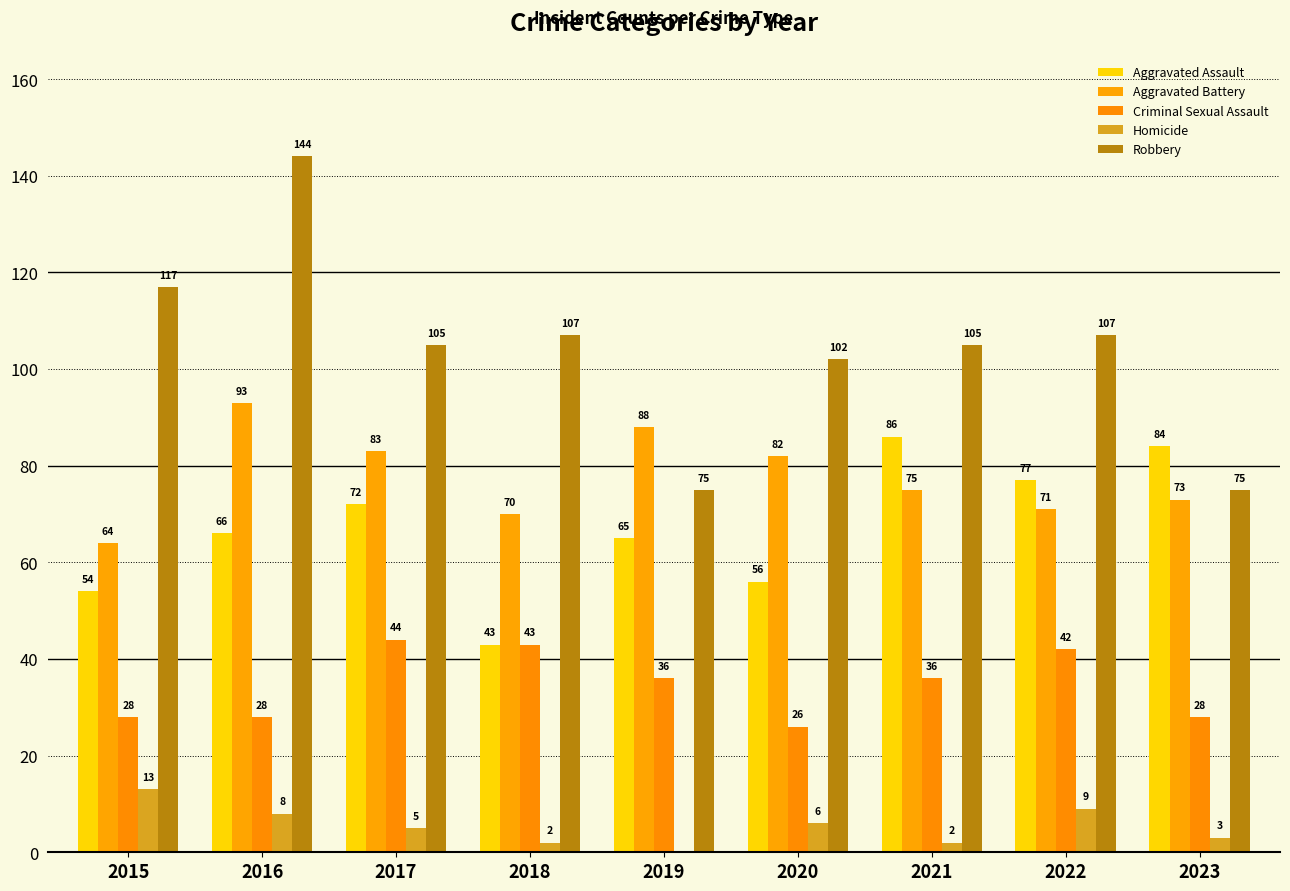

At which label does Criminal Sexual Assault first exceed 36?

2017